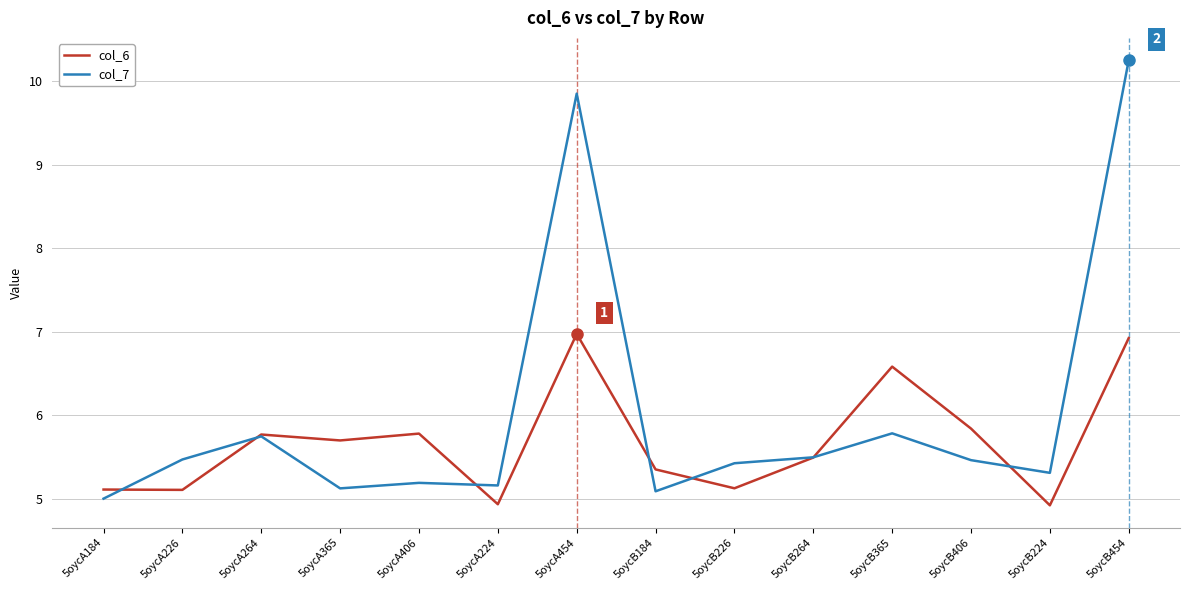

At how many categories does at least one series exceed 5?

14